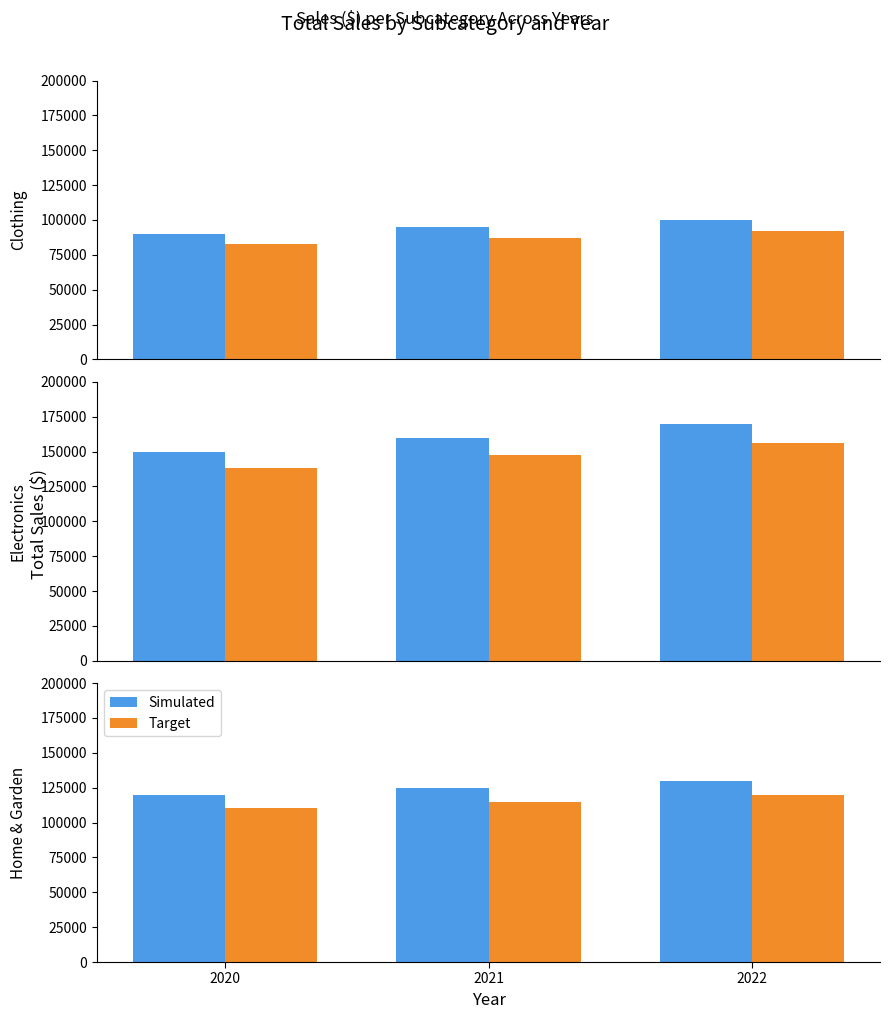

True or false: Target has a value of 33857 at 2020.

False